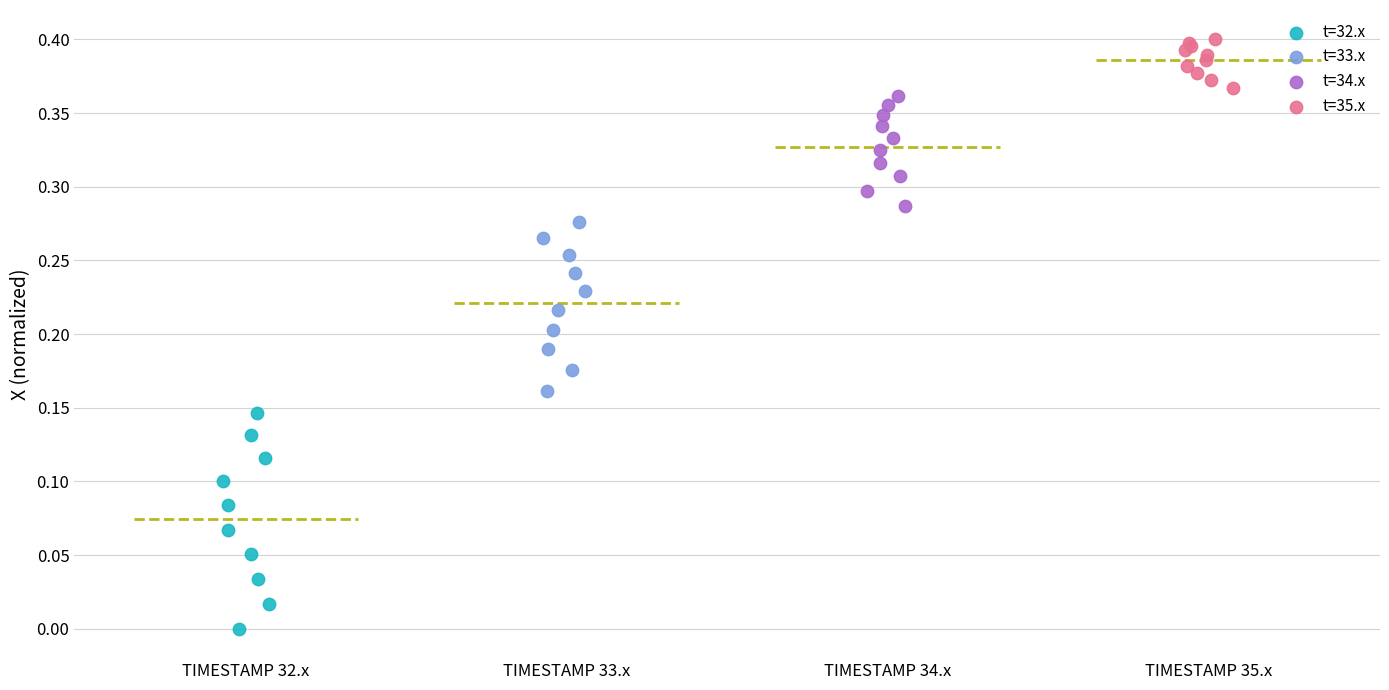

What are all the series names shown in the legend?

t=32.x, t=33.x, t=34.x, t=35.x